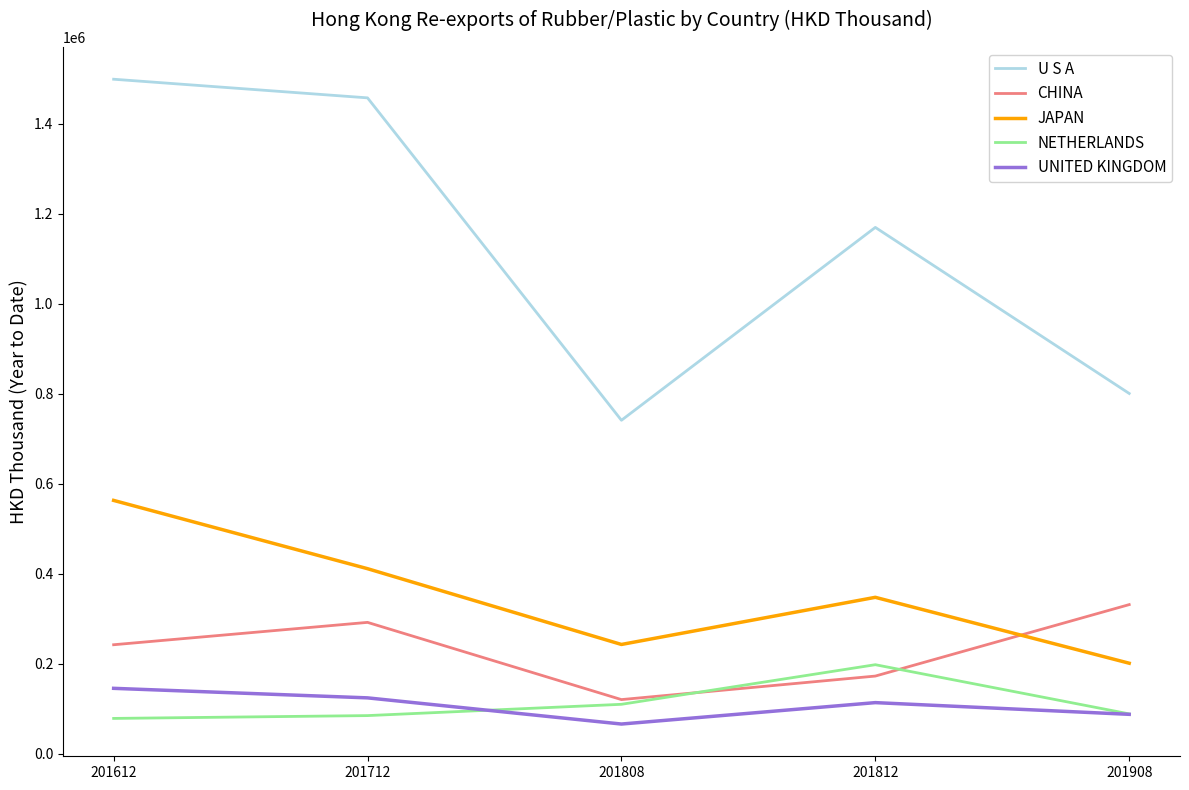

How many values in the U S A series are below 1169388?

2